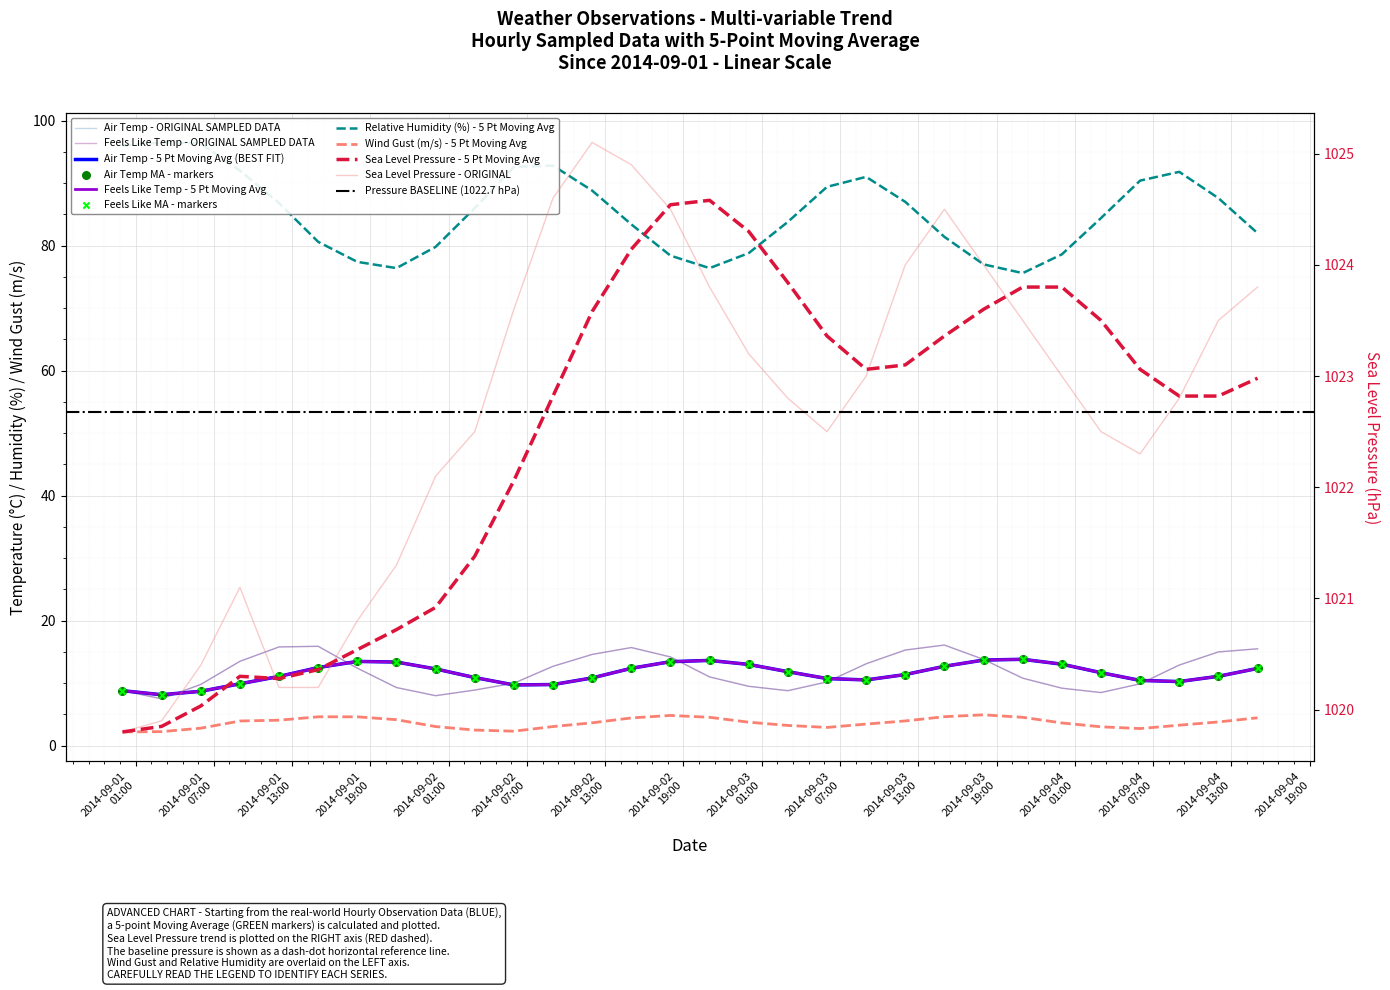

Which series contains the highest Y value?

seaLevelPressure